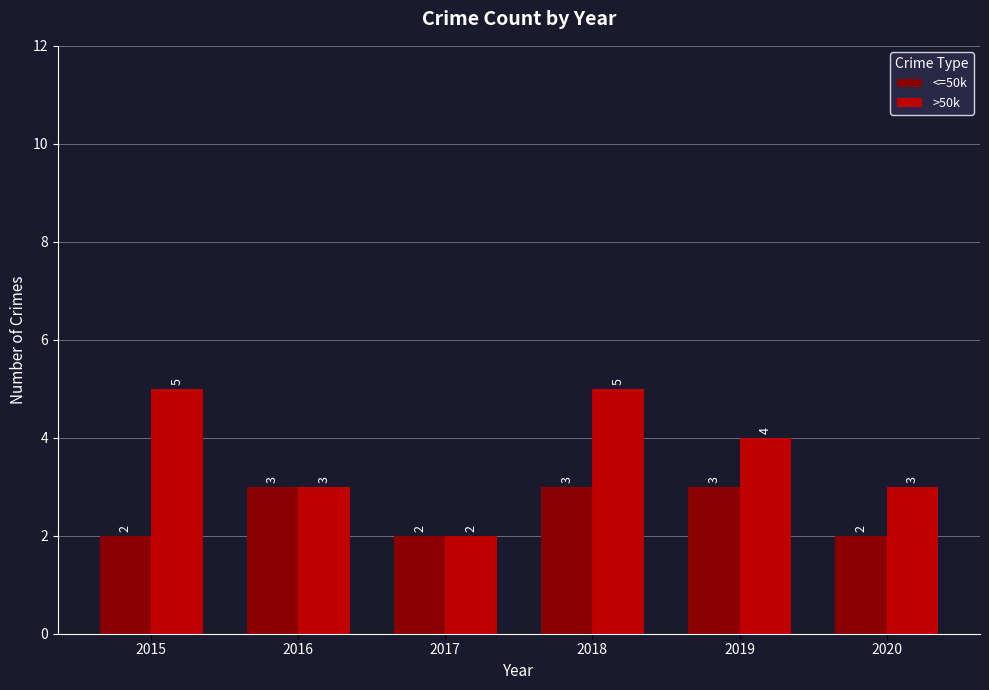

Count the <=50k values in the range 2 to 3.

6